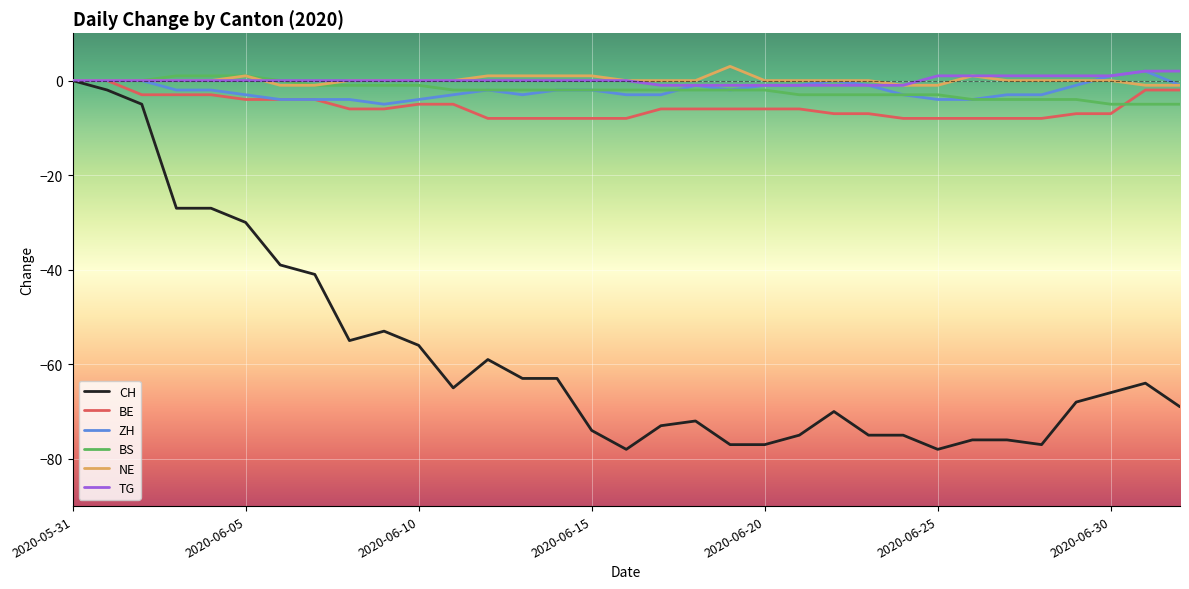

Which series has the largest range (max minus min)?

CH